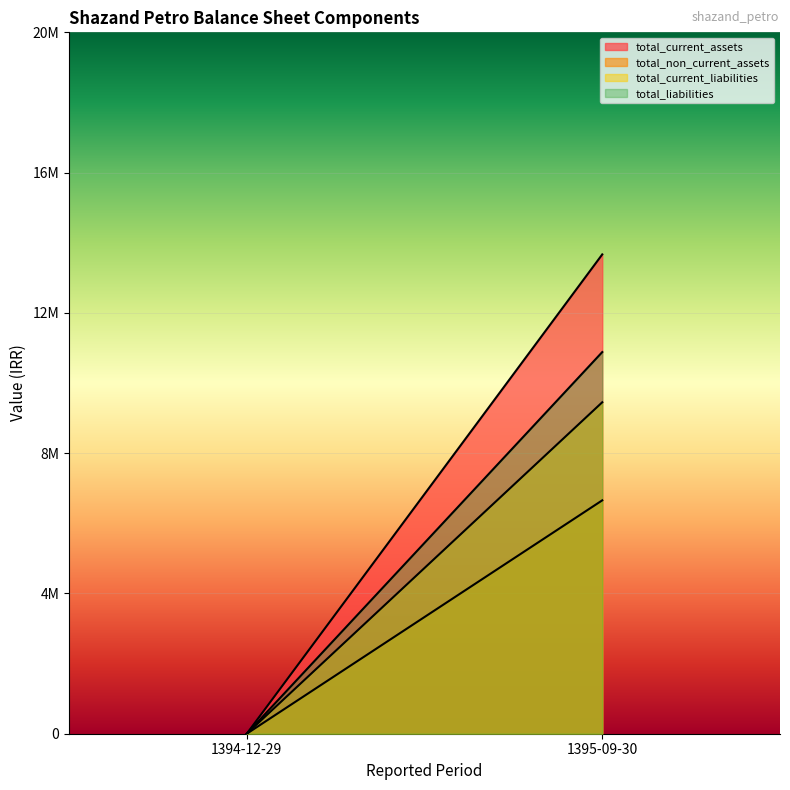

True or false: total_current_liabilities has a value of -6559562 at 1394-12-29.

False